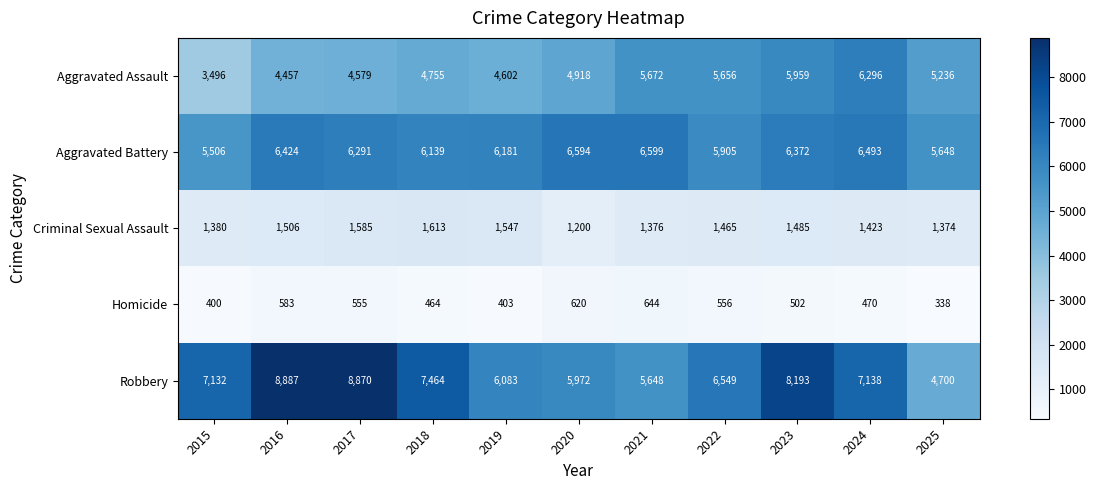

Which series has the widest spread of values?

Robbery